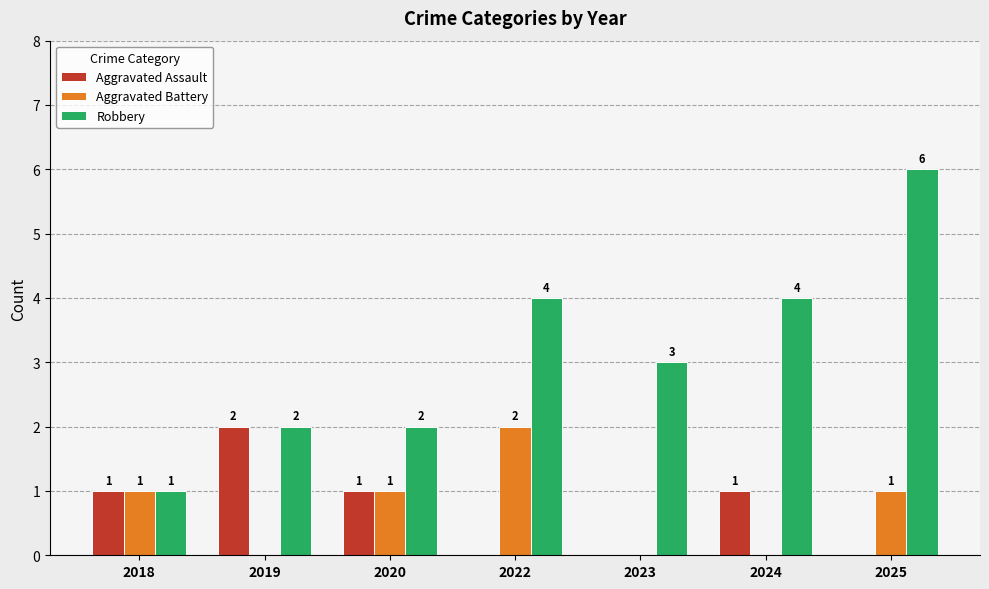

Are the bars grouped side by side (vs. stacked)?

Yes